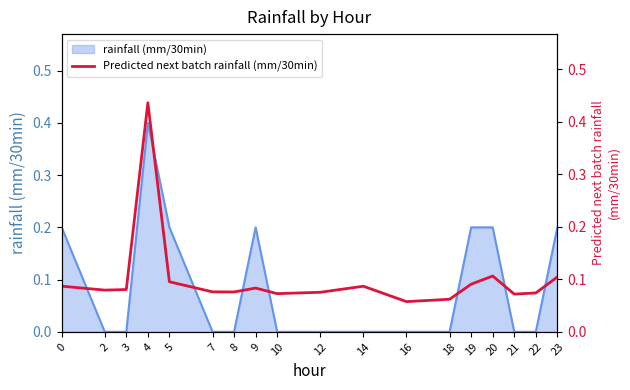

Which category has the highest value across all series?

4